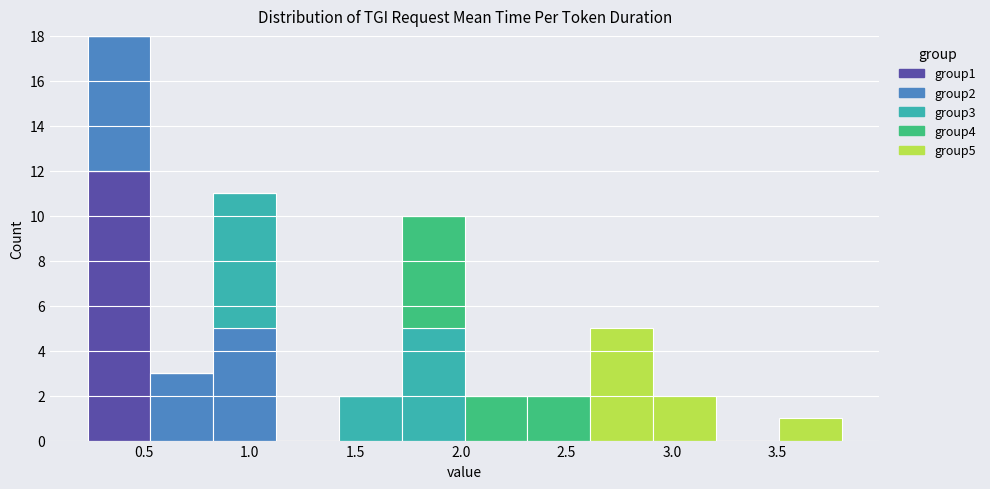

Reading left to right, list every stacked bar in this chart as the range it spans on the x-axis followed by its total height. Neither the bar edges nor the heights are printed on the chart, so give them approximately, as read against the axes.

0.25 to 0.55: 18
0.55 to 0.85: 3
0.85 to 1.15: 11
1.15 to 1.40: 0
1.40 to 1.70: 2
1.70 to 2.00: 10
2.00 to 2.30: 2
2.30 to 2.60: 2
2.60 to 2.90: 5
2.90 to 3.20: 2
3.20 to 3.50: 0
3.50 to 3.80: 1